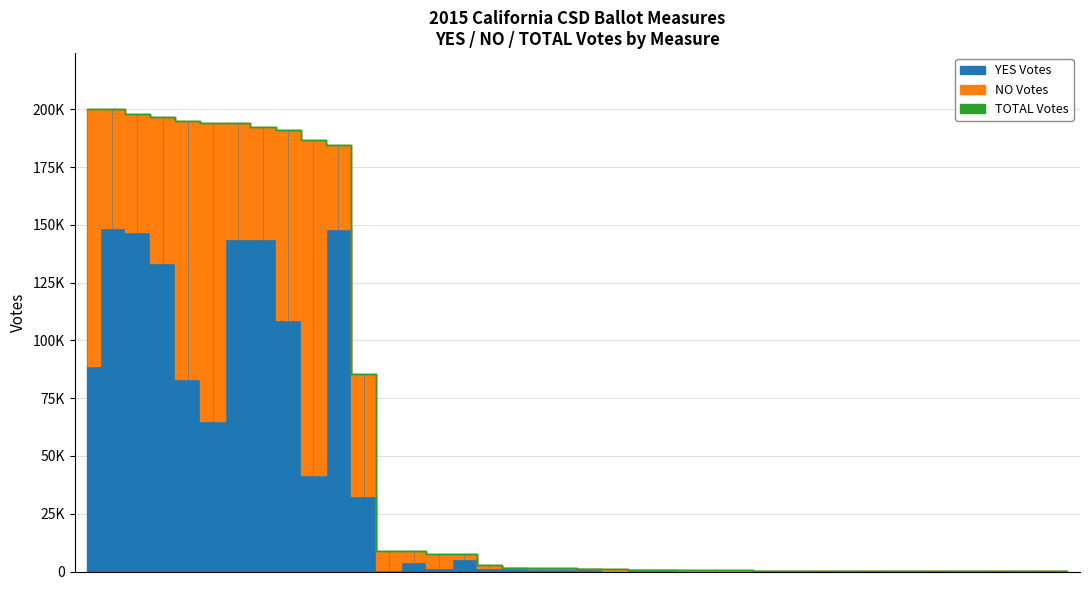

How many data points in YES are above 944?

19